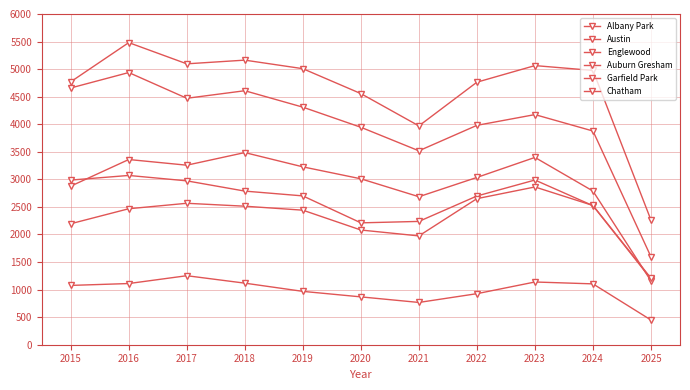

How many lines are shown in the chart?

6